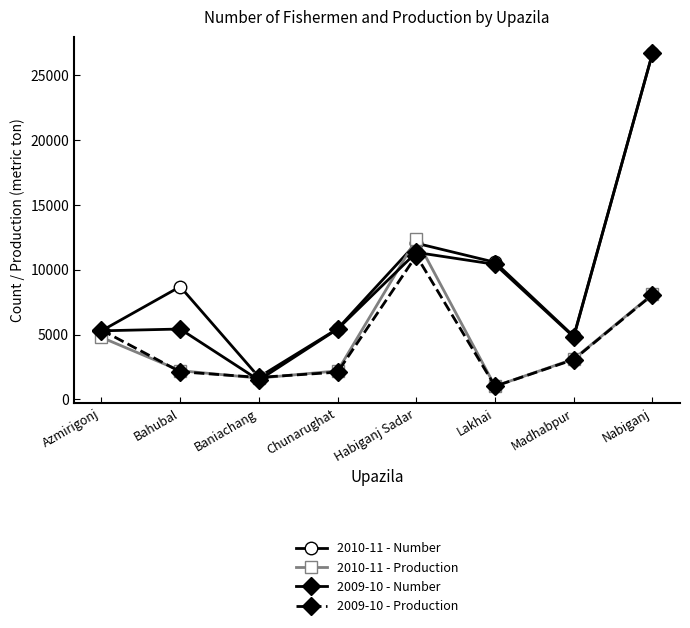

What is the label of the 8th point from the left?

Nabiganj